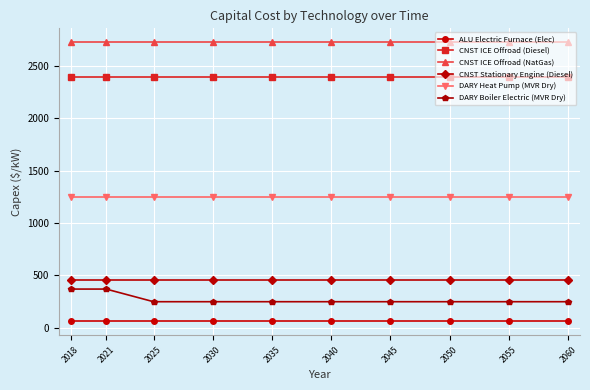

What are all the series names shown in the legend?

ALU Electric Furnace (Elec), CNST ICE Offroad (Diesel), CNST ICE Offroad (NatGas), CNST Stationary Engine (Diesel), DARY Heat Pump (MVR Dry), DARY Boiler Electric (MVR Dry)